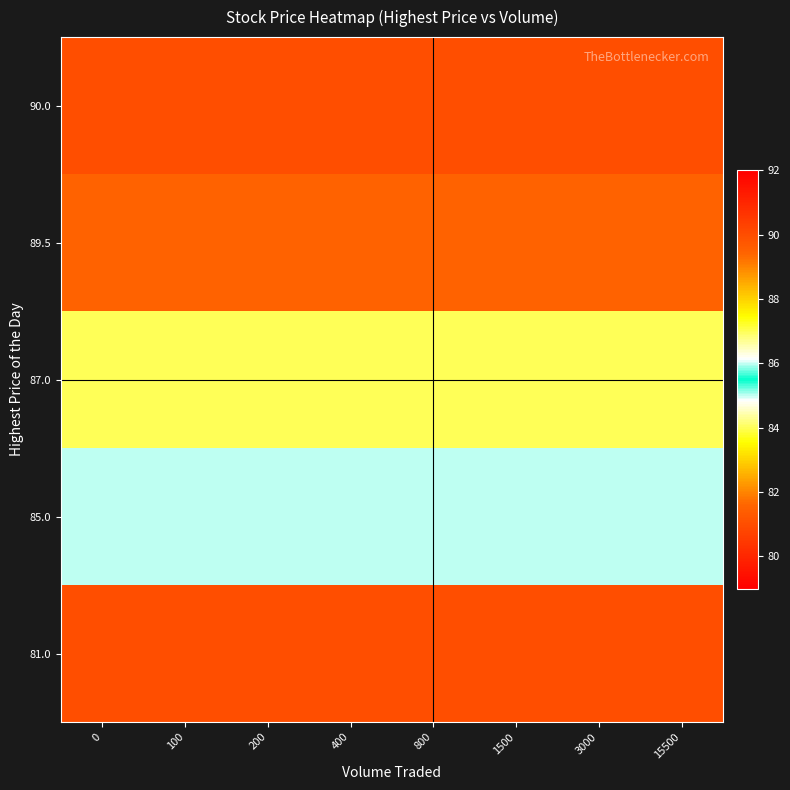

True or false: row_0 has a value of 120.0 at 0.

False